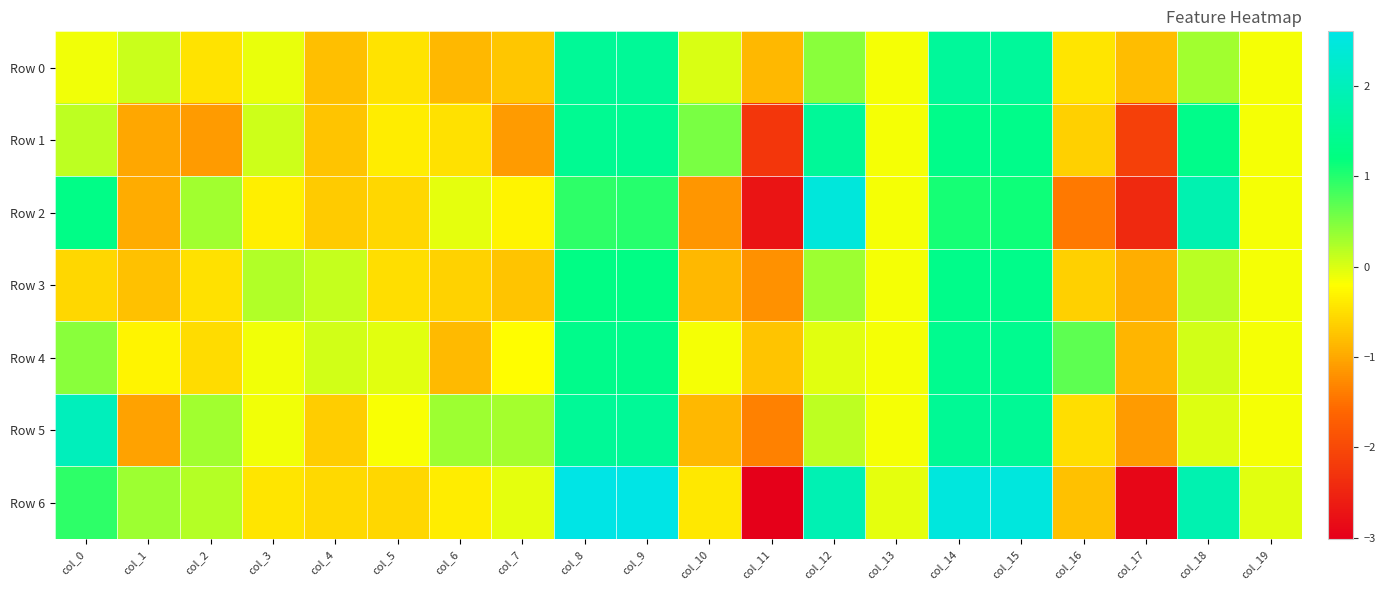

Reading left to right, extract all data points from this chart.

Row 0: col_0=-0.1	col_1=0.1	col_2=-0.5	col_3=-0.1	col_4=-0.8	col_5=-0.5	col_6=-0.9	col_7=-0.7	col_8=1.5	col_9=1.5	col_10=0.0	col_11=-0.9	col_12=0.4	col_13=-0.2	col_14=1.6	col_15=1.6	col_16=-0.4	col_17=-0.8	col_18=0.3	col_19=-0.2
Row 1: col_0=0.2	col_1=-1.0	col_2=-1.1	col_3=0.1	col_4=-0.7	col_5=-0.4	col_6=-0.5	col_7=-1.1	col_8=1.5	col_9=1.5	col_10=0.5	col_11=-2.3	col_12=1.6	col_13=-0.2	col_14=1.3	col_15=1.3	col_16=-0.6	col_17=-2.1	col_18=1.3	col_19=-0.2
Row 2: col_0=1.3	col_1=-1.0	col_2=0.3	col_3=-0.3	col_4=-0.7	col_5=-0.6	col_6=-0.1	col_7=-0.3	col_8=0.9	col_9=1.0	col_10=-1.2	col_11=-2.7	col_12=2.5	col_13=-0.2	col_14=1.1	col_15=1.1	col_16=-1.4	col_17=-2.4	col_18=1.9	col_19=-0.2
Row 3: col_0=-0.6	col_1=-0.8	col_2=-0.5	col_3=0.2	col_4=0.1	col_5=-0.5	col_6=-0.6	col_7=-0.7	col_8=1.3	col_9=1.3	col_10=-0.9	col_11=-1.2	col_12=0.3	col_13=-0.2	col_14=1.3	col_15=1.3	col_16=-0.6	col_17=-0.9	col_18=0.2	col_19=-0.2
Row 4: col_0=0.4	col_1=-0.3	col_2=-0.5	col_3=-0.1	col_4=0.0	col_5=-0.0	col_6=-0.8	col_7=-0.2	col_8=1.4	col_9=1.4	col_10=-0.2	col_11=-0.7	col_12=-0.0	col_13=-0.2	col_14=1.4	col_15=1.4	col_16=0.7	col_17=-0.9	col_18=0.1	col_19=-0.2
Row 5: col_0=2.0	col_1=-1.0	col_2=0.3	col_3=-0.1	col_4=-0.6	col_5=-0.2	col_6=0.3	col_7=0.3	col_8=1.5	col_9=1.5	col_10=-0.9	col_11=-1.4	col_12=0.1	col_13=-0.2	col_14=1.5	col_15=1.5	col_16=-0.5	col_17=-1.1	col_18=-0.0	col_19=-0.2
Row 6: col_0=1.0	col_1=0.3	col_2=0.2	col_3=-0.4	col_4=-0.5	col_5=-0.6	col_6=-0.4	col_7=-0.1	col_8=2.6	col_9=2.6	col_10=-0.4	col_11=-3.0	col_12=1.9	col_13=-0.1	col_14=2.5	col_15=2.5	col_16=-0.8	col_17=-2.9	col_18=1.9	col_19=-0.0